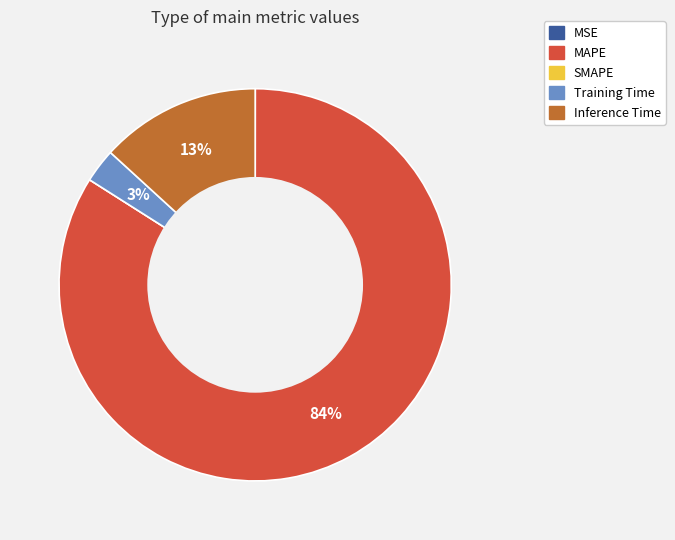

Combined, do MAPE and Inference Time account for over 50%?

Yes